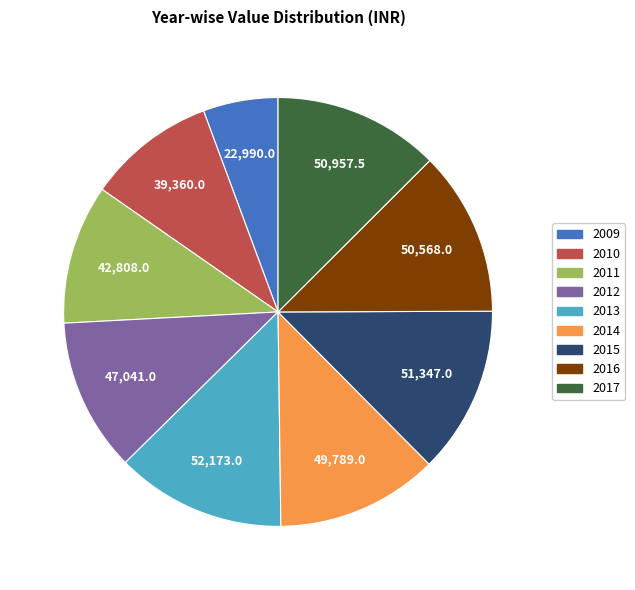

Does 2017 represent more than half of the total?

No